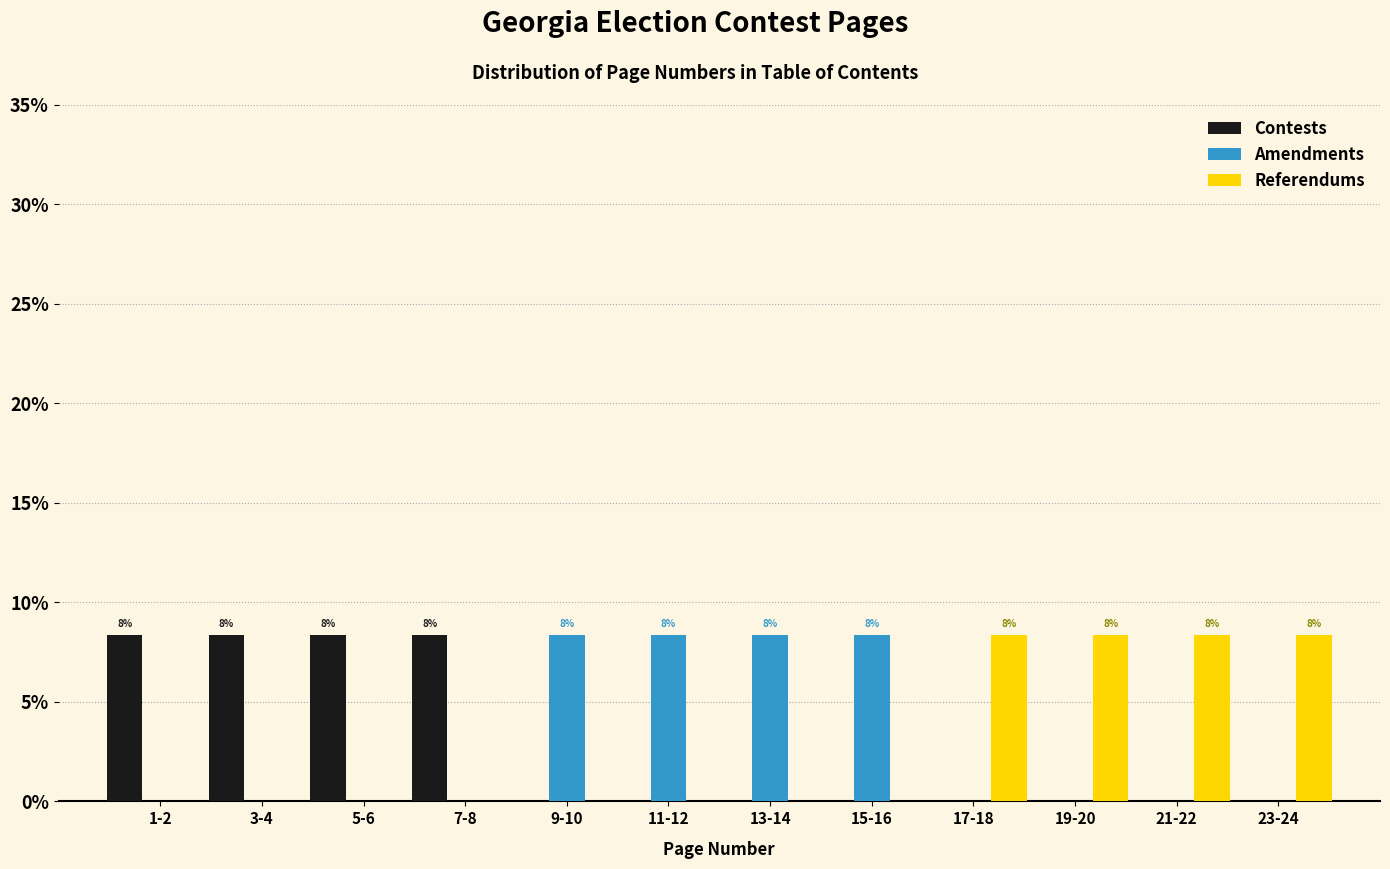

Is the value of Referendums at 9-10 greater than the value of Amendments at 15-16?

No